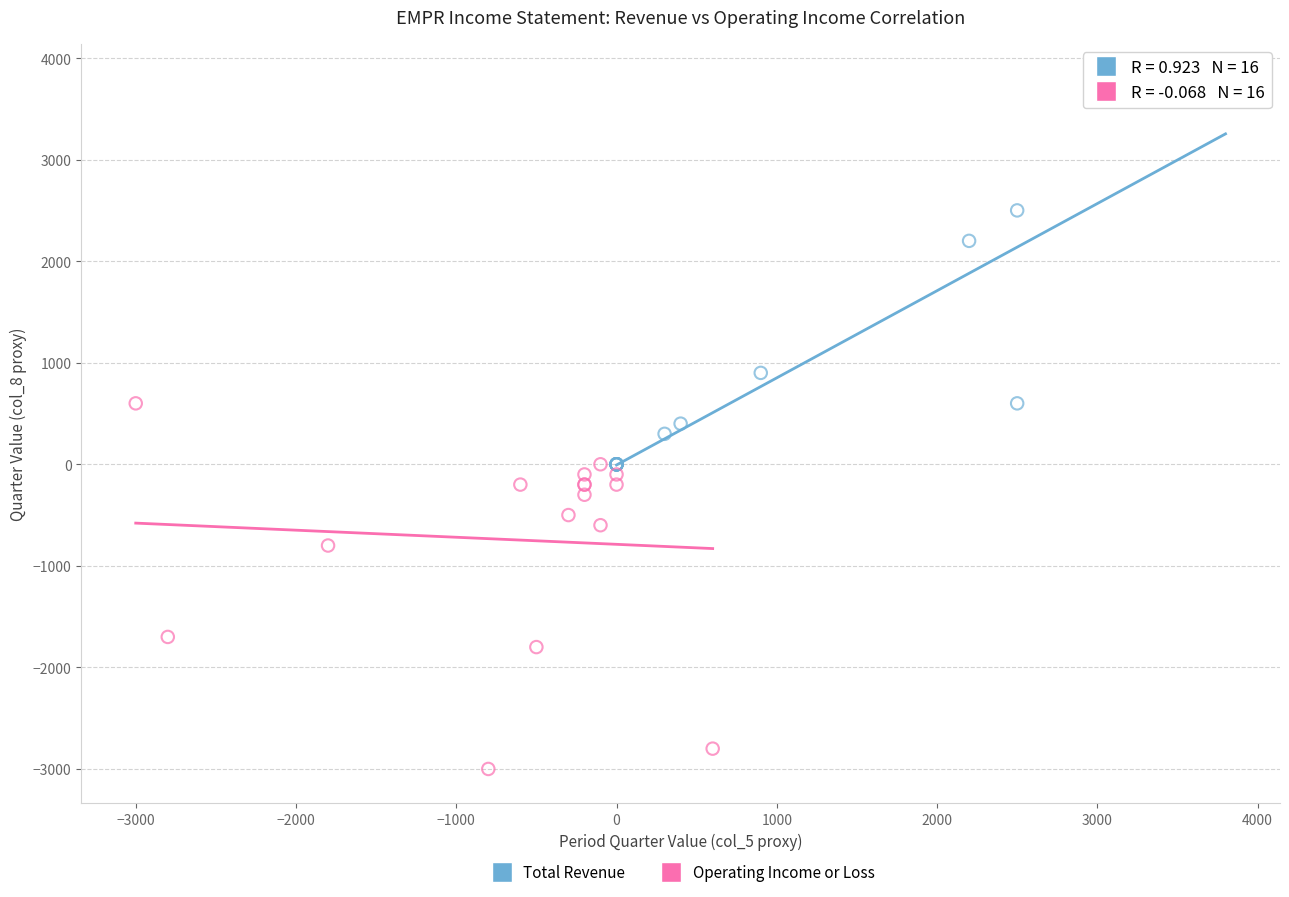

Which series contains the lowest Y value?

Operating Income or Loss